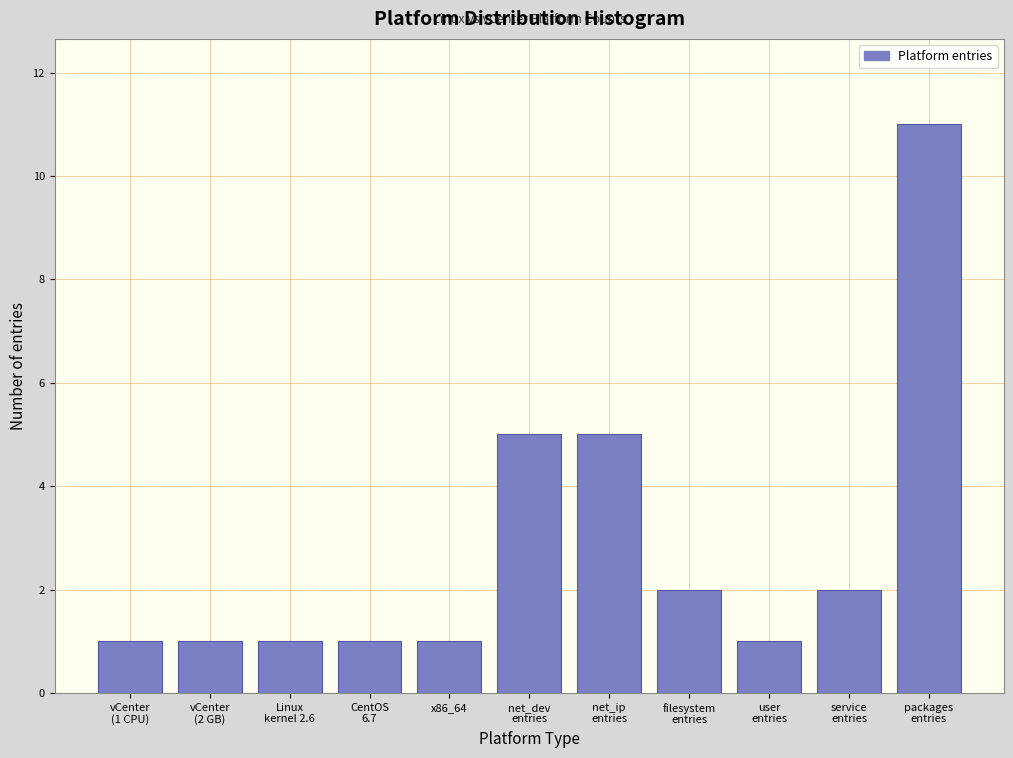

Reading right to left, list all the values displayed in this chart.

11	2	1	2	5	5	1	1	1	1	1